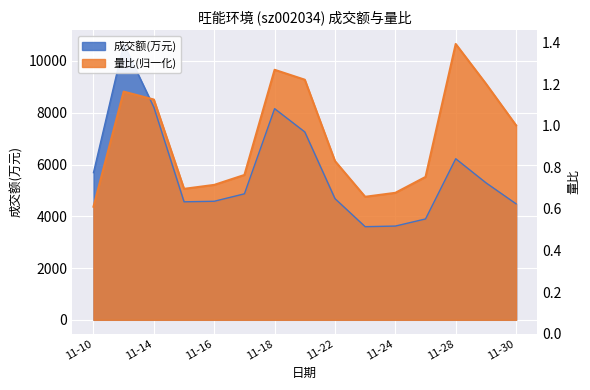

Rank the series by their maximum value, from highest to lowest.

成交额(万元), 量比